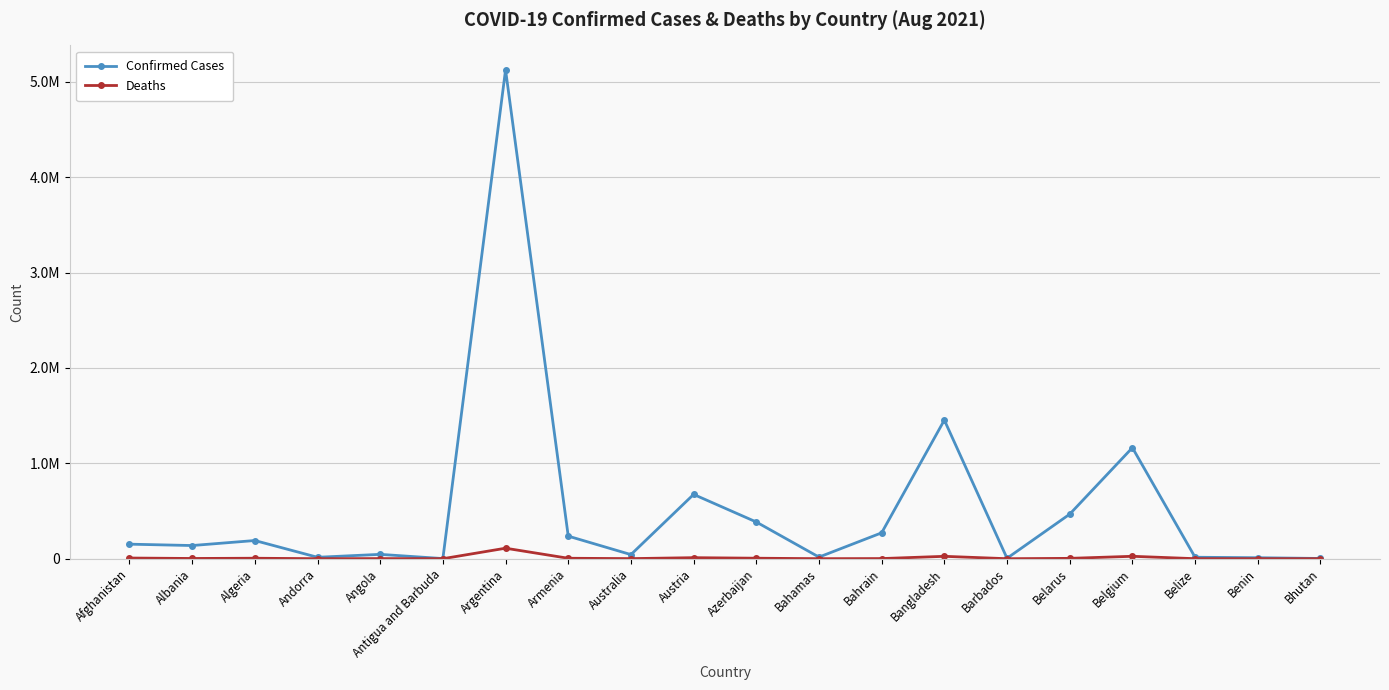

Which has a higher value, Afghanistan or Belgium?

Belgium